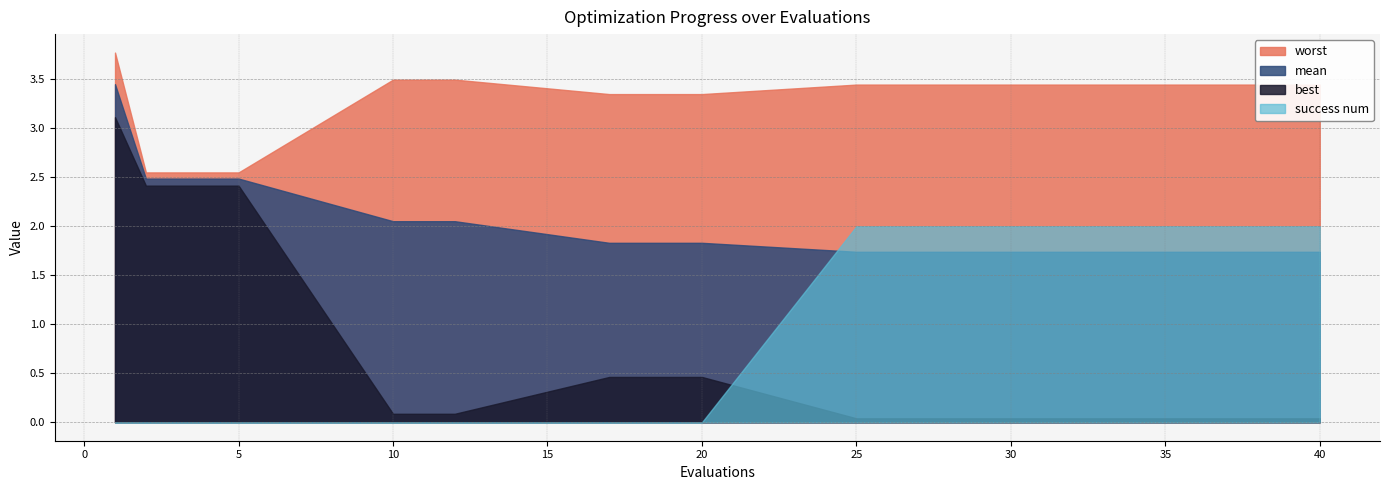

True or false: worst has a value of 3.4 at 26.

True